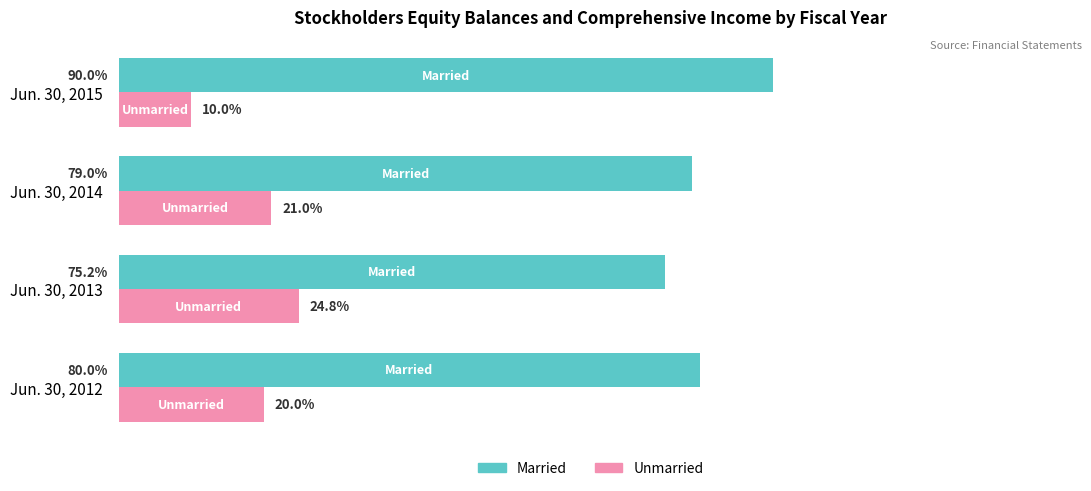

Which label corresponds to the smallest value in the chart?

Jun. 30, 2015